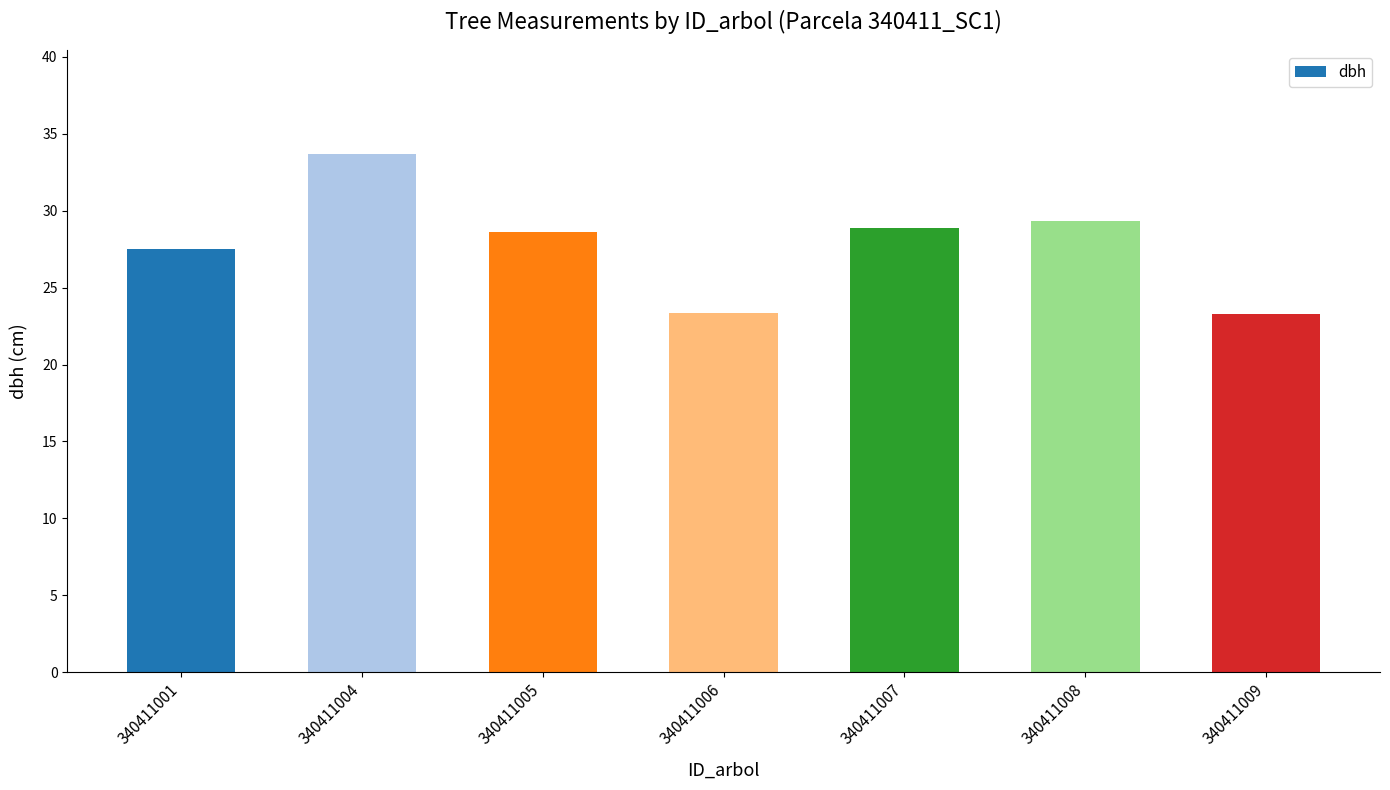

What is the change in value from 340411006 to 340411008?

+6.0